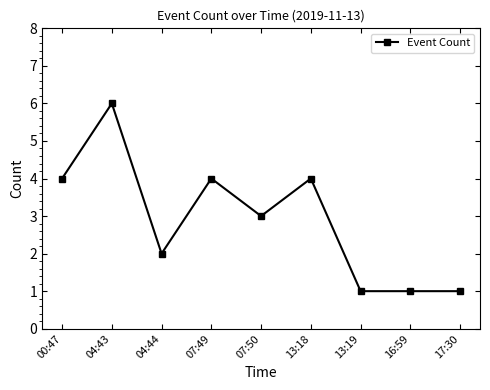

What is the value of the 8th point from the left?

1